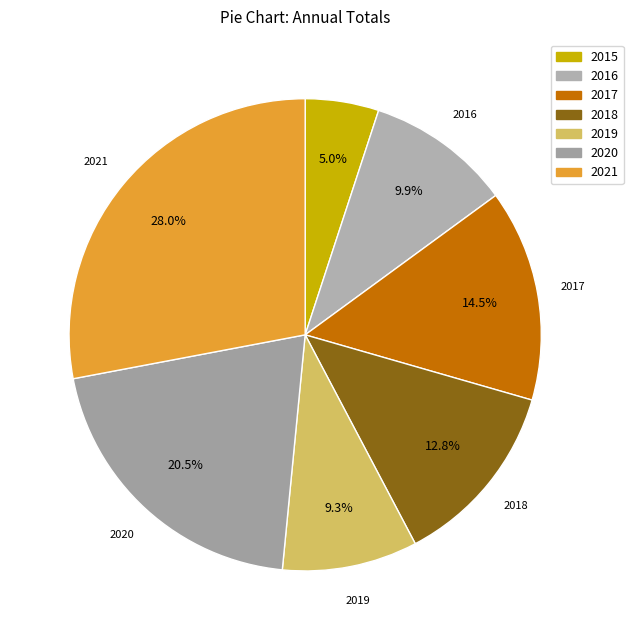

To the nearest percent, what is the difference between the largest and smallest slice percentages?

23%